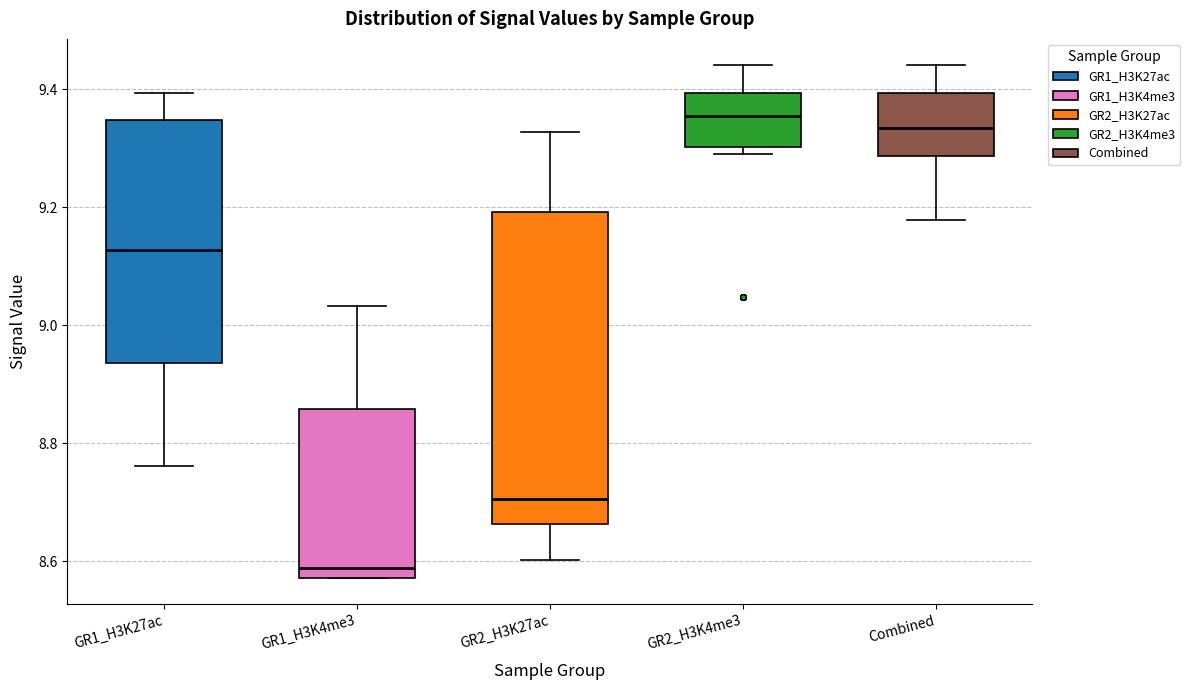

Comparing the boxes themselves (not the whiskers), which one is the tallest?

GR2_H3K27ac